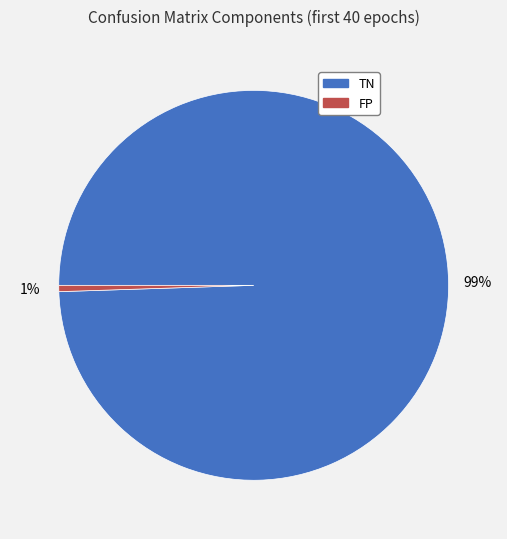

Is it true that TN is 89% of the pie?

False